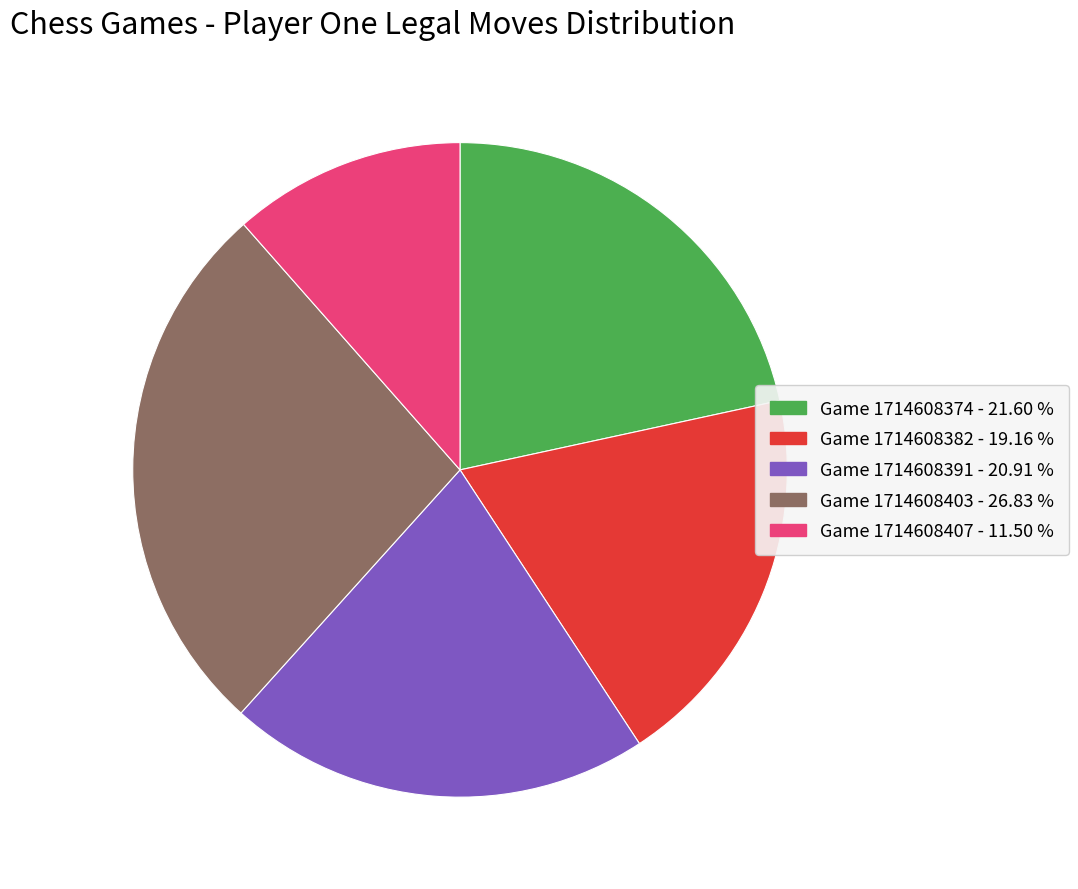

The Game 1714608382 slice represents 19% of the pie. True or false?

True